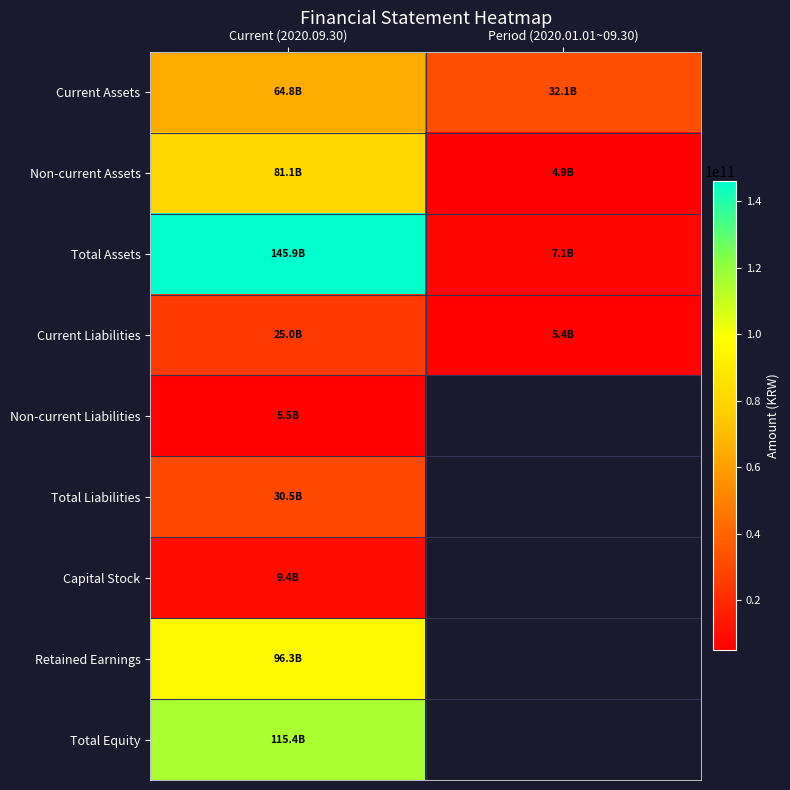

At Period (2020.01.01~09.30), list the series in order from smallest to largest.

Non-current Assets, Current Liabilities, Total Assets, Current Assets, Non-current Liabilities, Total Liabilities, Capital Stock, Retained Earnings, Total Equity